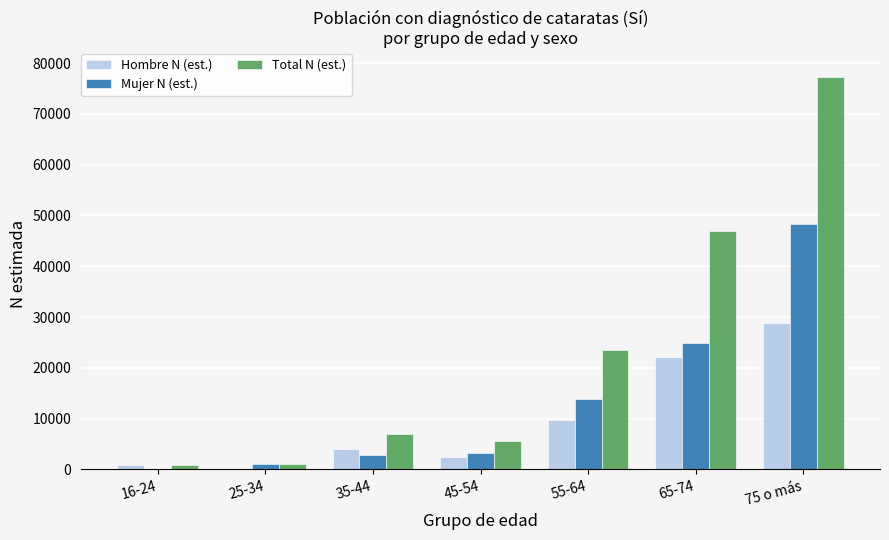

Which series has the widest spread of values?

Total N (est.)